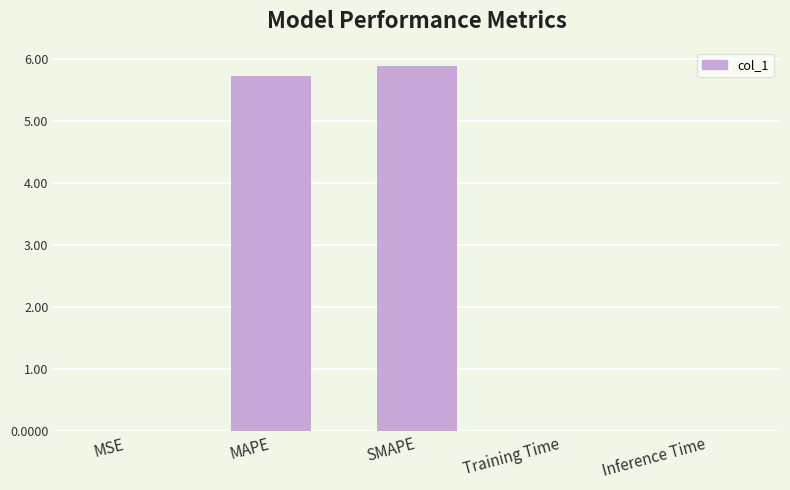

True or false: the data shows 0.0 at Inference Time.

True